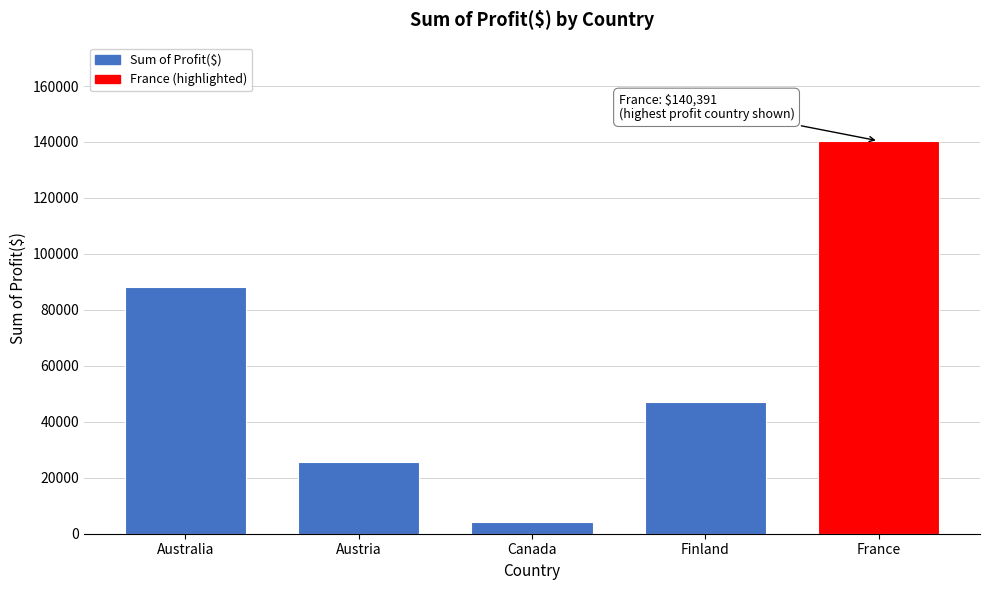

Reading left to right, list all the values displayed in this chart.

88169.4	25526.7	4093.9	46909.4	140391.4